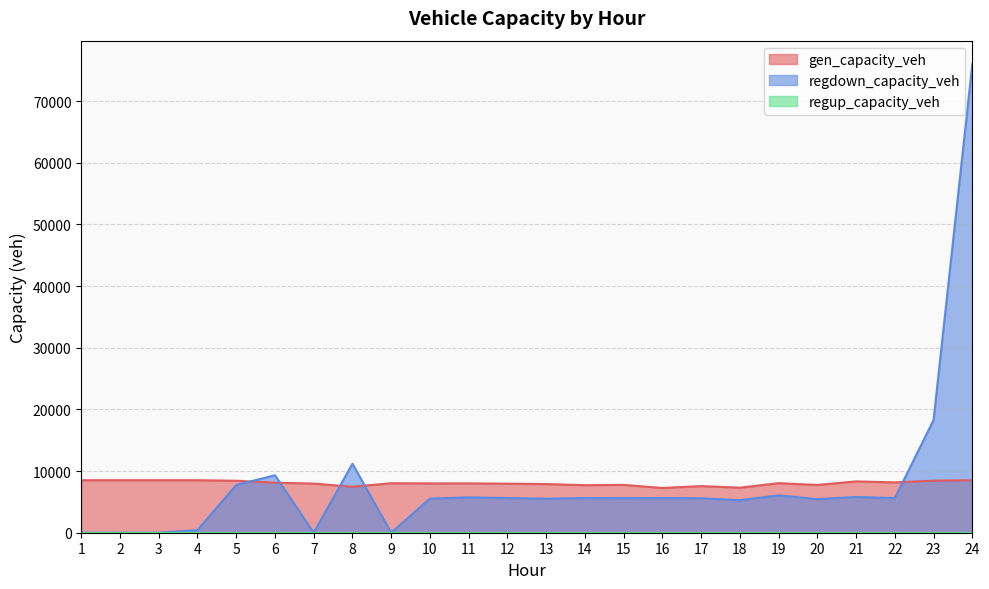

Which series has the largest total across all categories?

regdown_capacity_veh